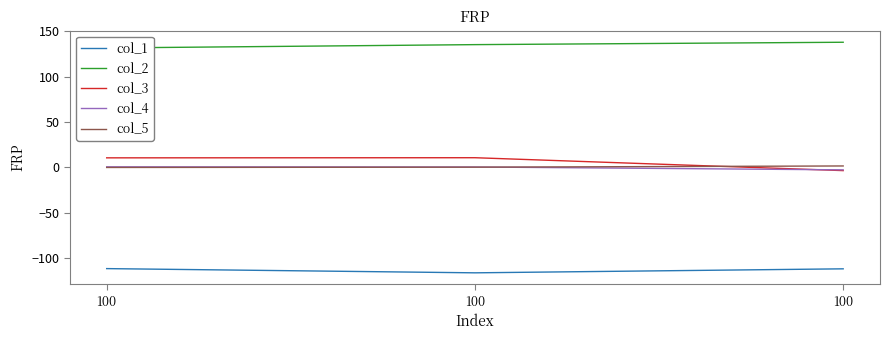

What is the value of the col_2 point at the 1st from the left?

131.6